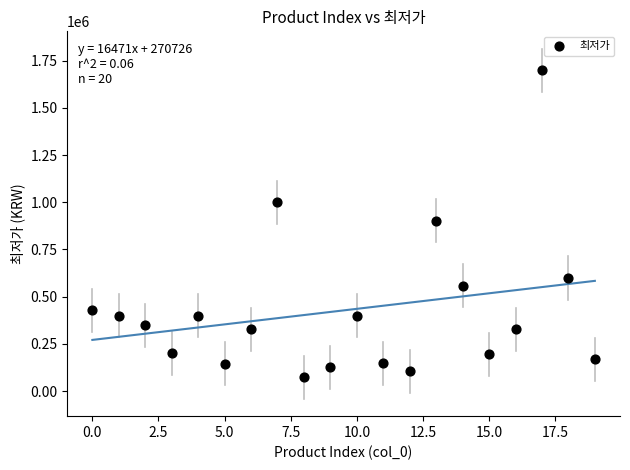

What is the range of Y values (max minus min)?

1625410